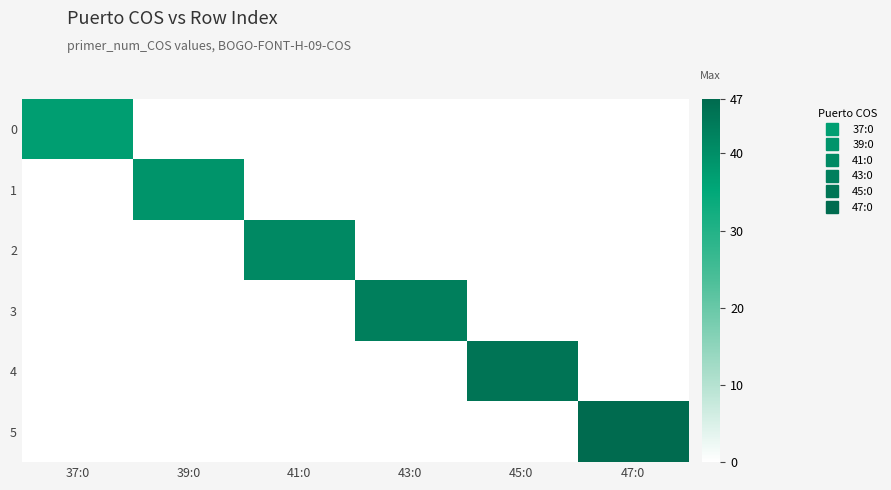

Which series changed the most between 41:0 and 45:0?

4